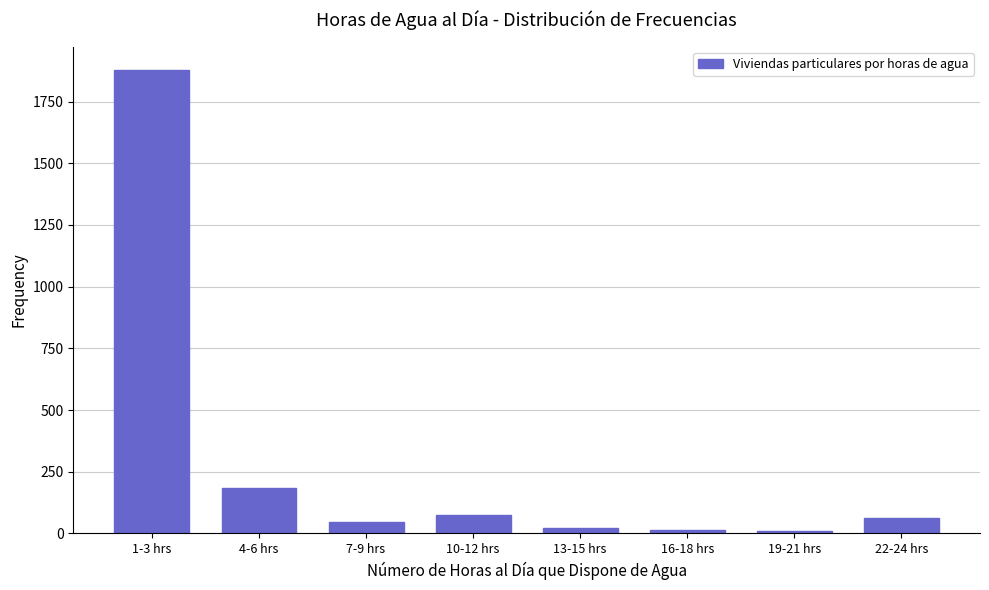

Which label corresponds to the largest value in the chart?

1-3 hrs